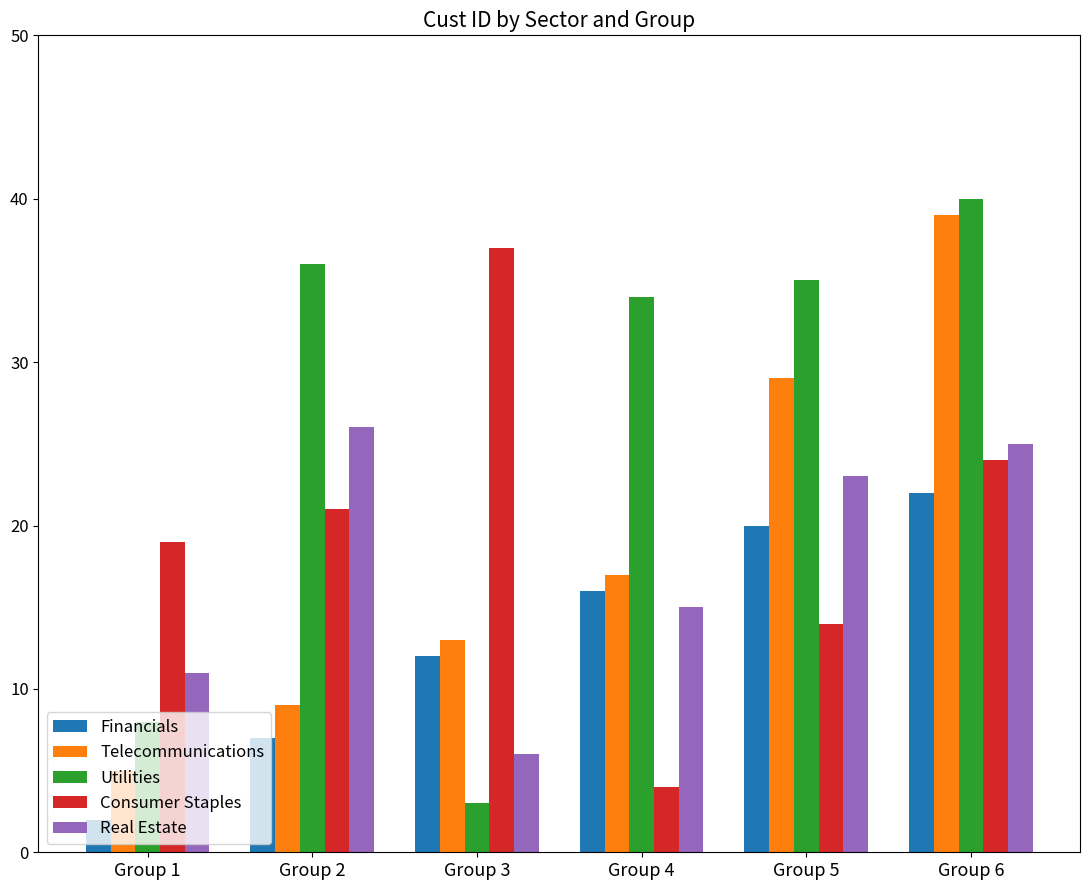

Which series changed the most between Group 2 and Group 6?

Telecommunications